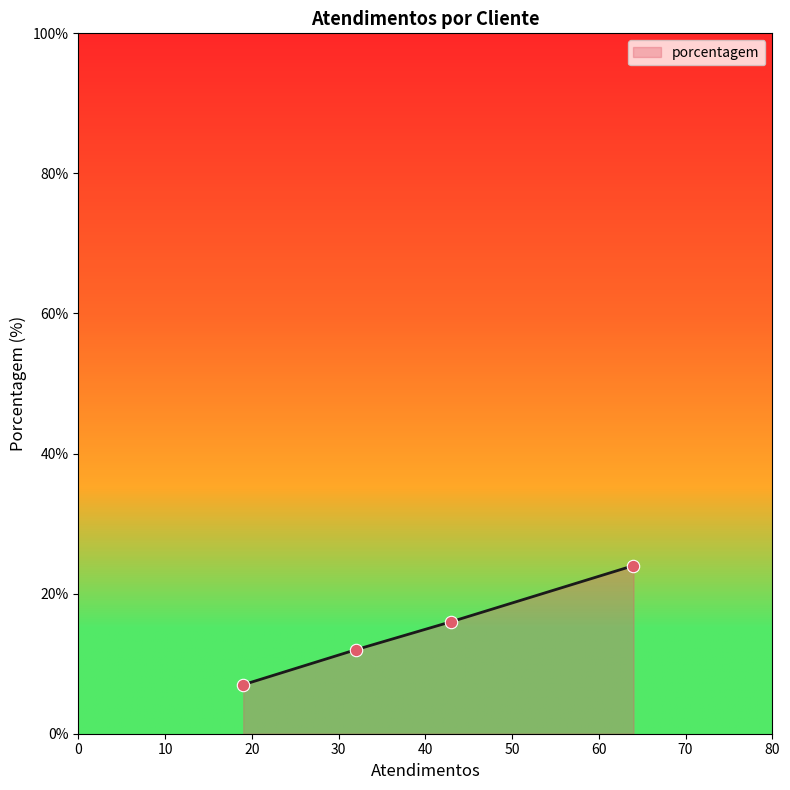

What is the difference between the maximum and second lowest values?

12